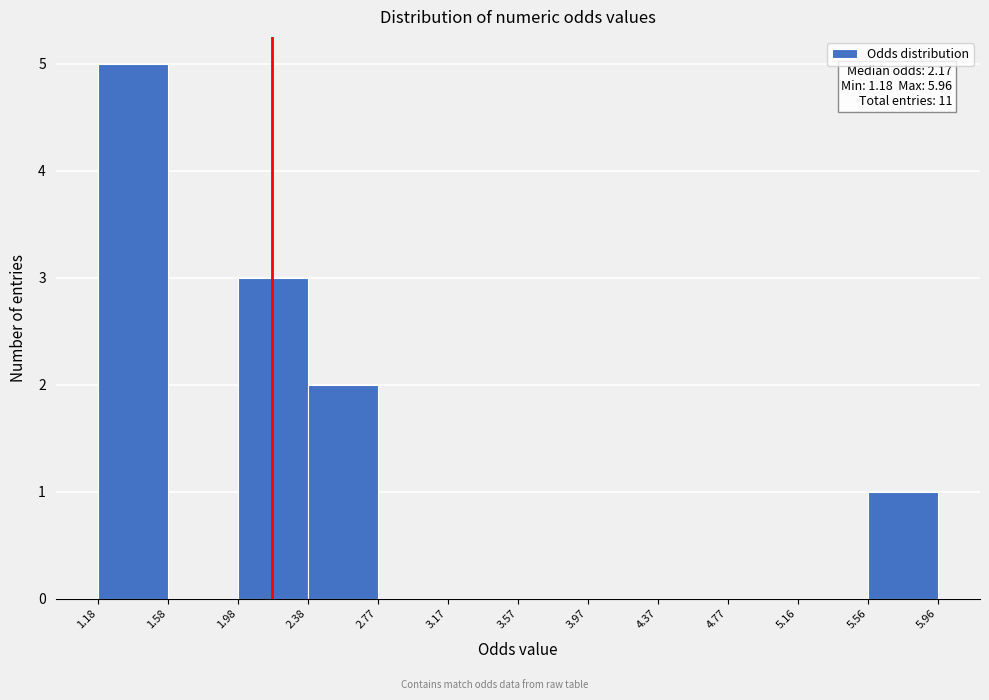

Over which range of the x-axis is the bar tallest?

1.18 to 1.58